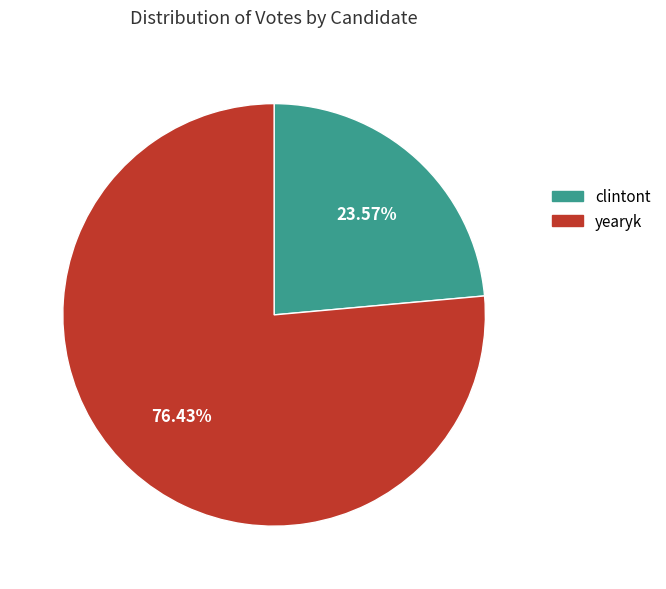

What portion of the pie excludes clintont?

76.4%